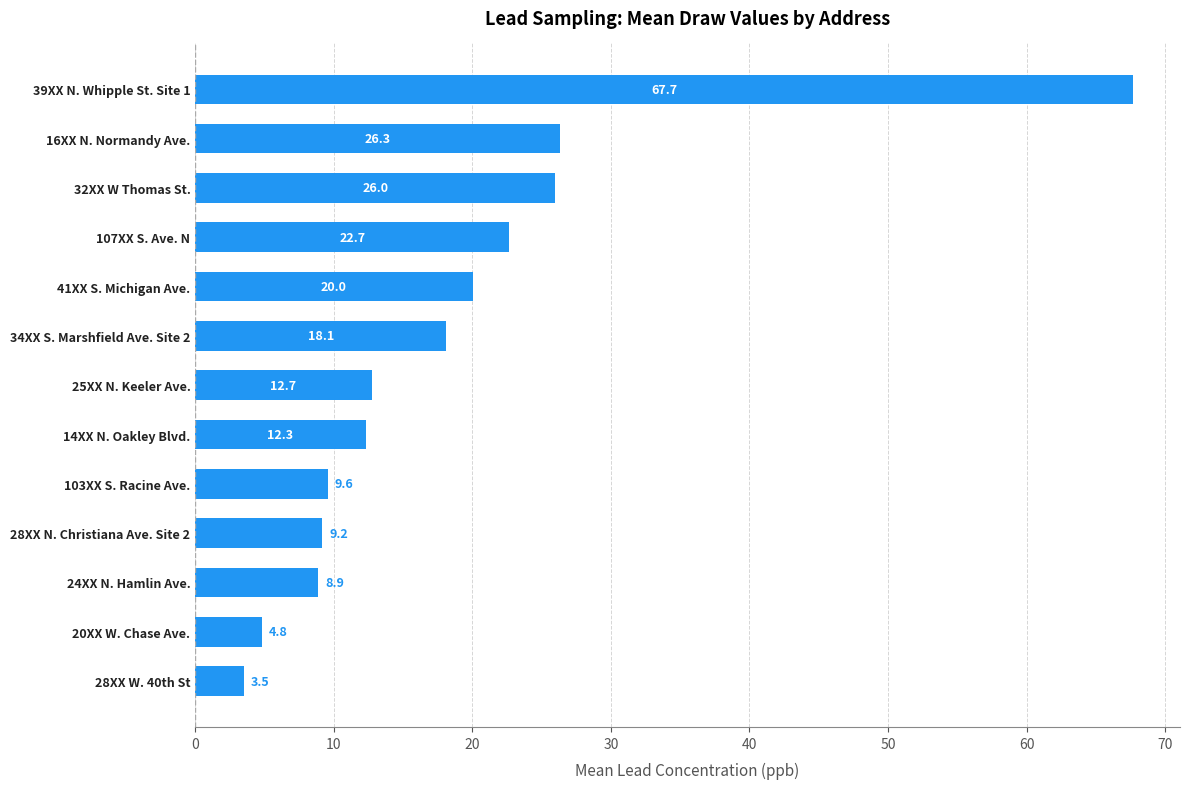

Rank the categories by value from lowest to highest.

28XX W. 40th St, 20XX W. Chase Ave., 24XX N. Hamlin Ave., 28XX N. Christiana Ave. Site 2, 103XX S. Racine Ave., 14XX N. Oakley Blvd., 25XX N. Keeler Ave., 34XX S. Marshfield Ave. Site 2, 41XX S. Michigan Ave., 107XX S. Ave. N, 32XX W Thomas St., 16XX N. Normandy Ave., 39XX N. Whipple St. Site 1